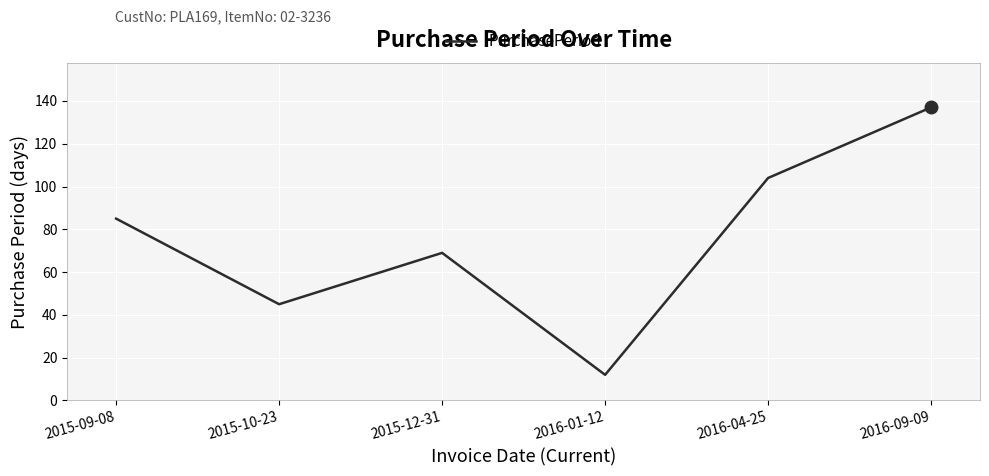

What is the sum of all values?

452